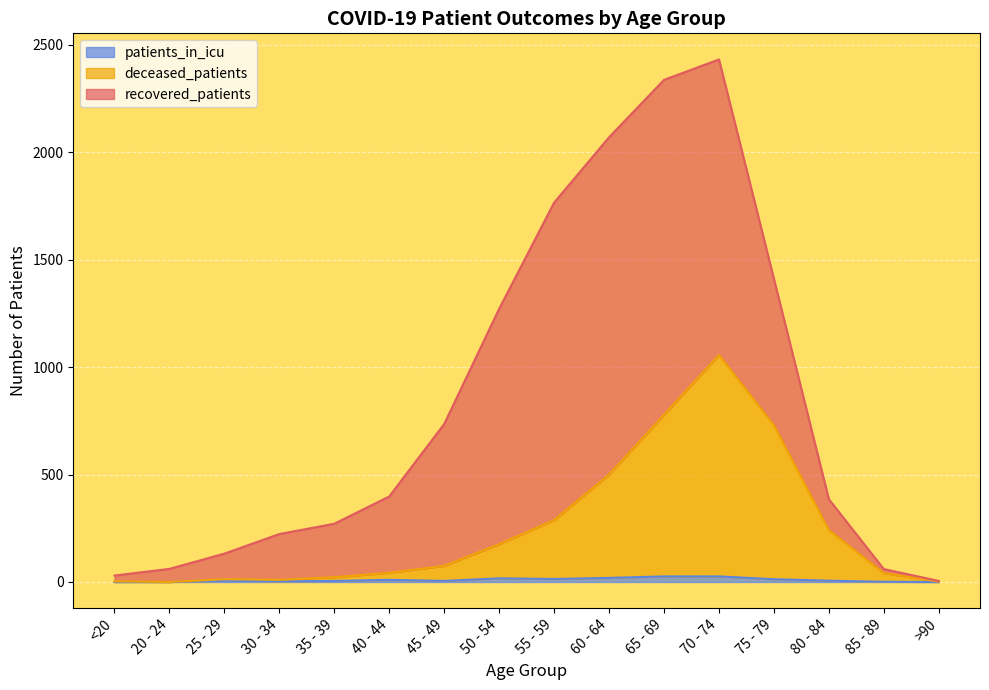

How many data points in patients_in_icu are above 6?

7